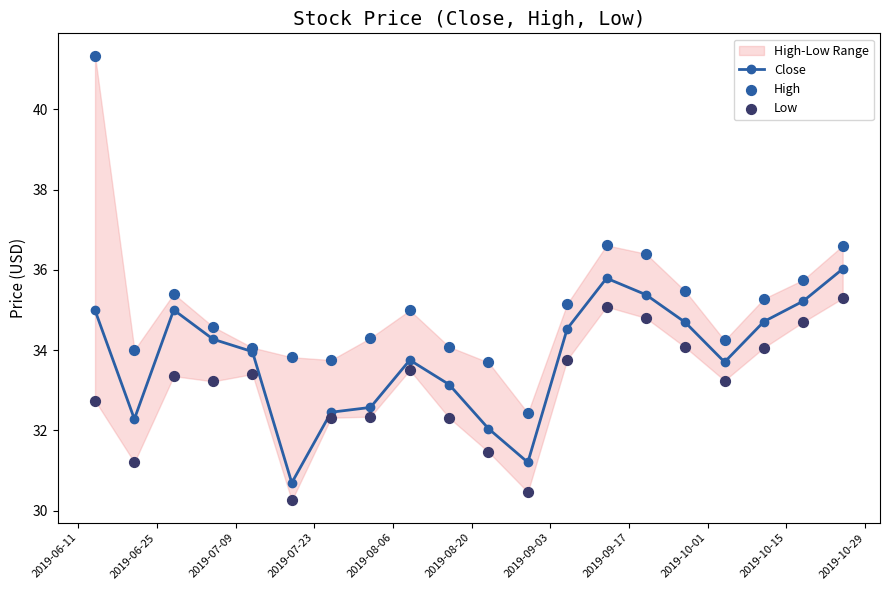

Which series has the largest total across all categories?

High